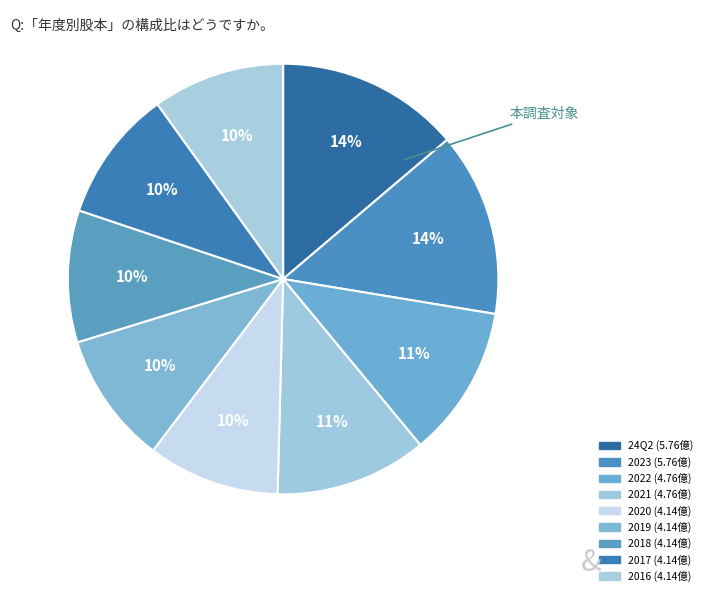

Does any single category account for the majority?

No